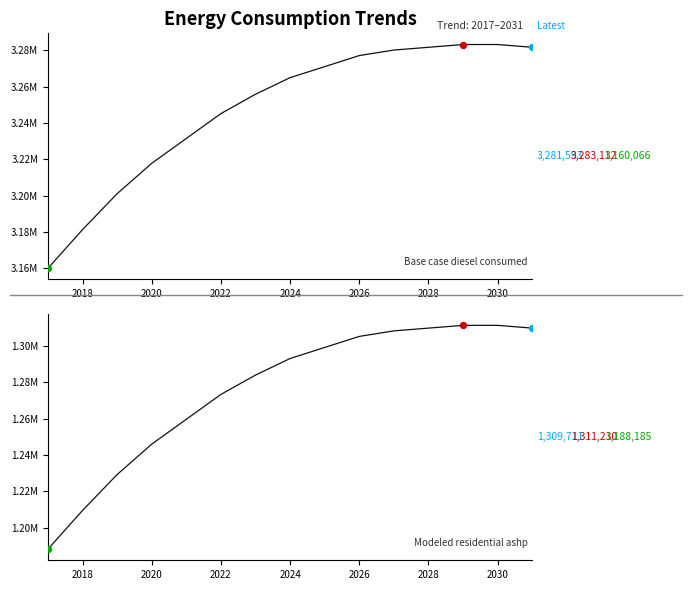

Is the value of Base case diesel consumed at 2018 greater than the value of Modeled residential ashp at 2020?

Yes